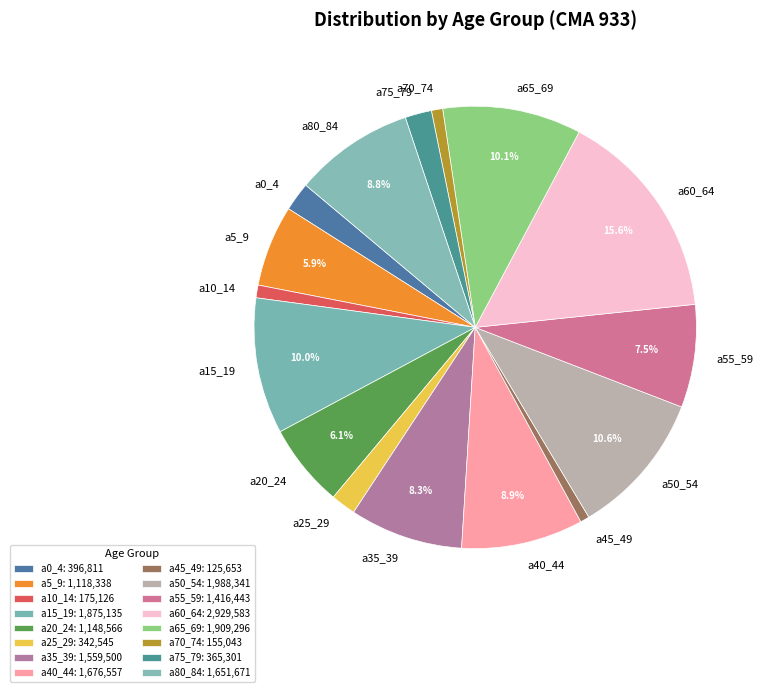

How much of the chart is everything except a40_44?

91.1%